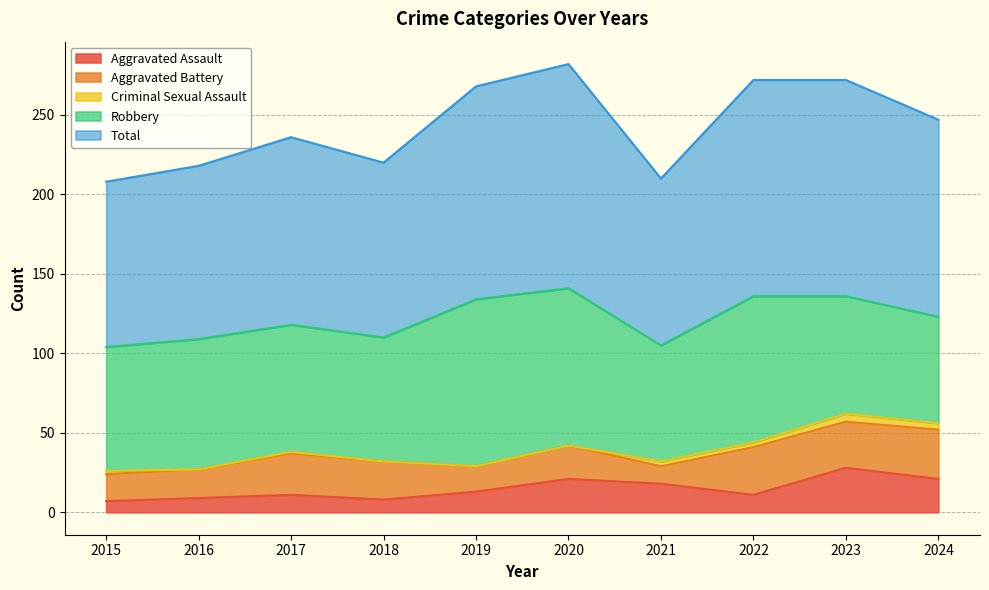

What is the difference between the highest and lowest values at 2015?

102